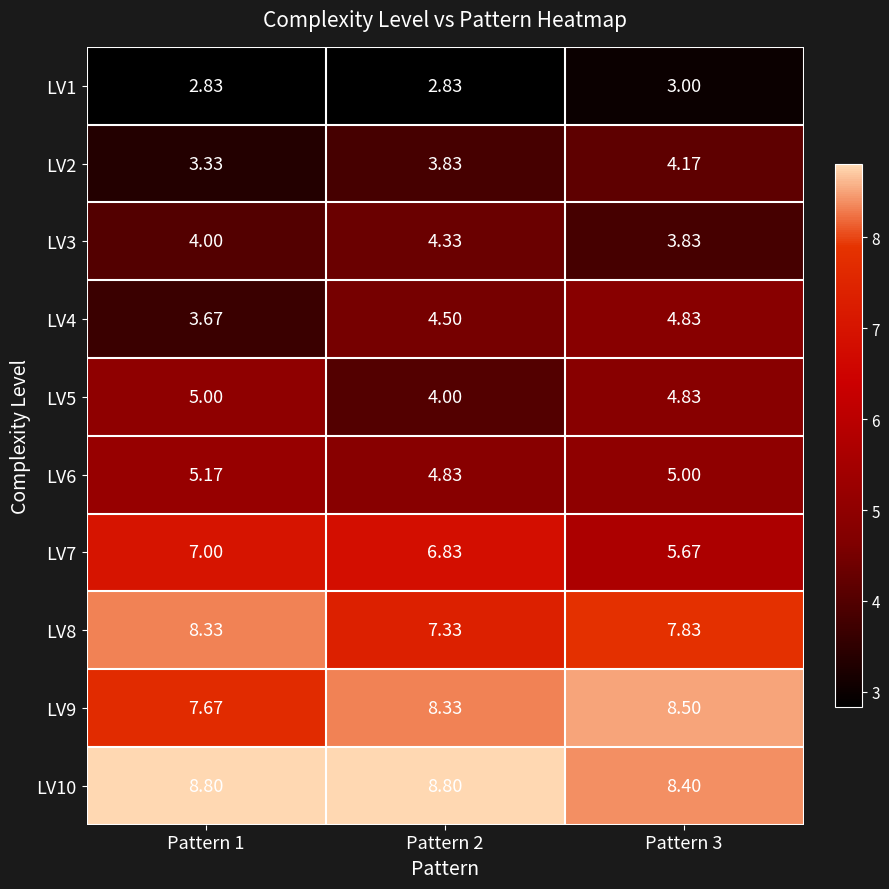

Is the value of LV2 at Pattern 3 greater than the value of LV6 at Pattern 3?

No